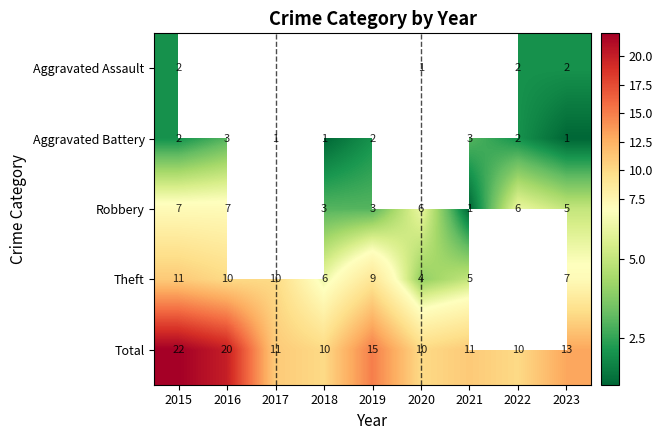

What is the sum of the Aggravated Battery values at 2016 and 2018?

4